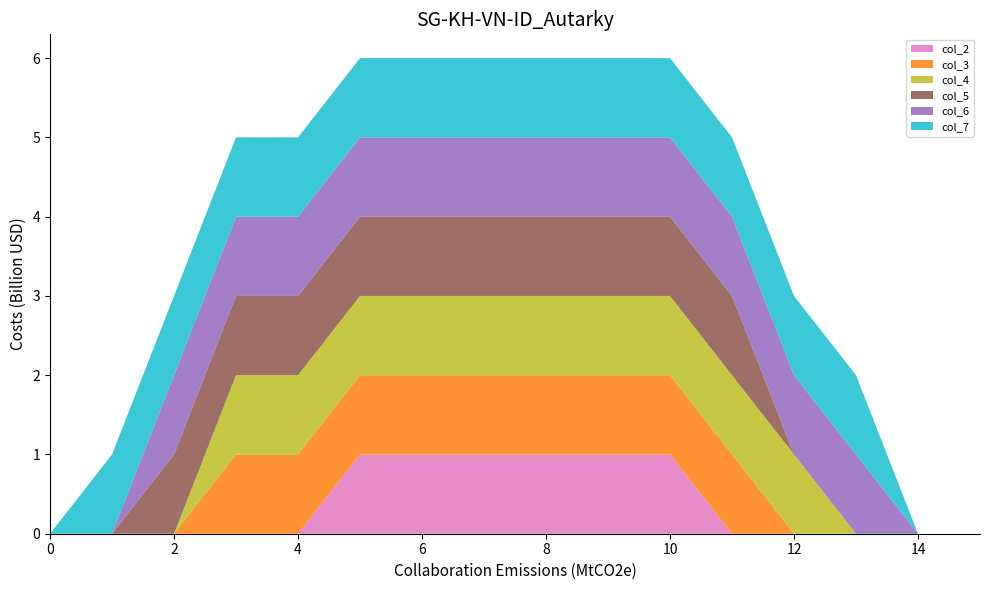

Reading right to left, transcribe all the data shown in this chart.

col_2: 15=0	14=0	13=0	12=0	11=0	10=1	9=1	8=1	7=1	6=1	5=1	4=0	3=0	2=0	1=0	0=0
col_3: 15=0	14=0	13=0	12=0	11=1	10=1	9=1	8=1	7=1	6=1	5=1	4=1	3=1	2=0	1=0	0=0
col_4: 15=0	14=0	13=0	12=1	11=1	10=1	9=1	8=1	7=1	6=1	5=1	4=1	3=1	2=0	1=0	0=0
col_5: 15=0	14=0	13=0	12=0	11=1	10=1	9=1	8=1	7=1	6=1	5=1	4=1	3=1	2=1	1=0	0=0
col_6: 15=0	14=0	13=1	12=1	11=1	10=1	9=1	8=1	7=1	6=1	5=1	4=1	3=1	2=1	1=0	0=0
col_7: 15=0	14=0	13=1	12=1	11=1	10=1	9=1	8=1	7=1	6=1	5=1	4=1	3=1	2=1	1=1	0=0